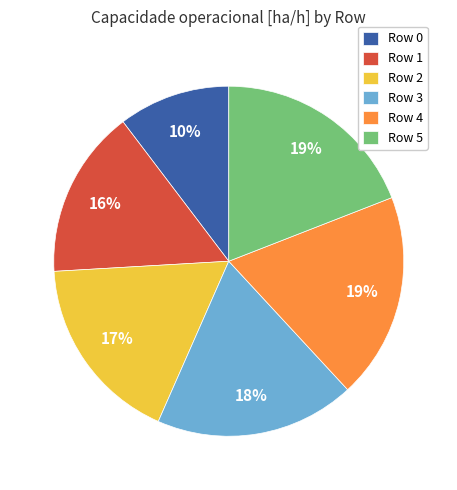

The Row 5 slice represents 19% of the pie. True or false?

True